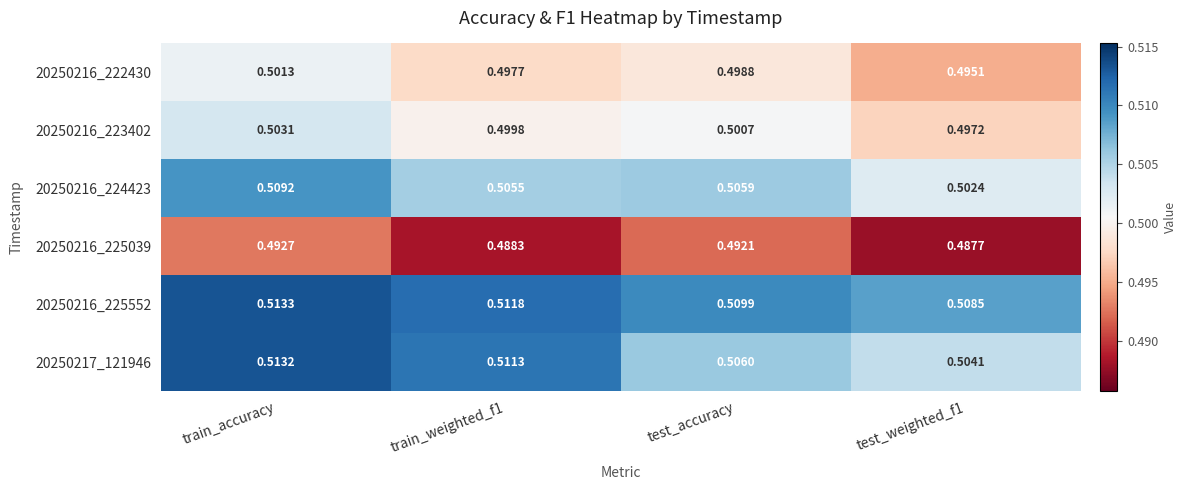

Which category has the highest value across all series?

train_accuracy